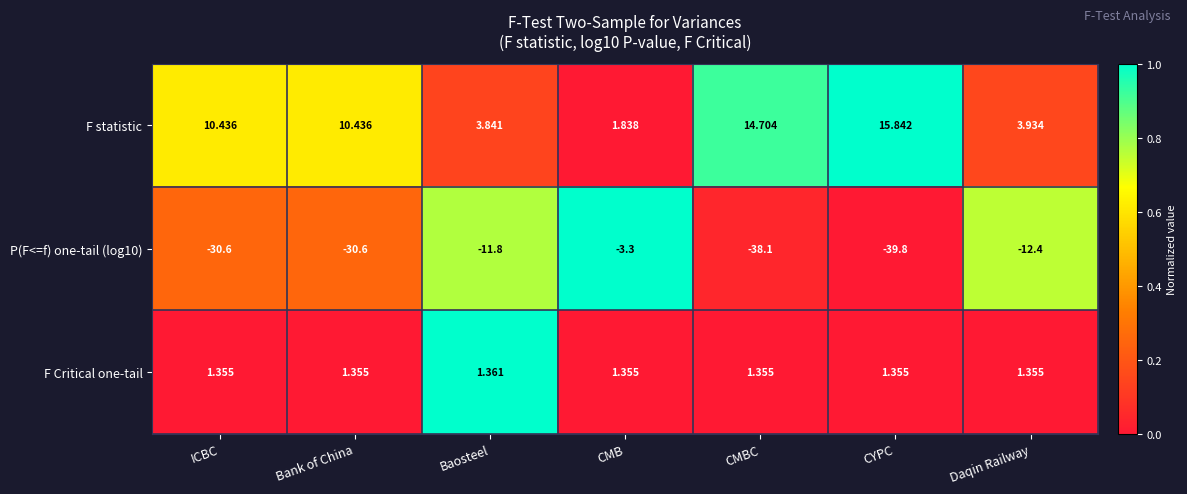

At which label does F statistic reach its peak?

CYPC